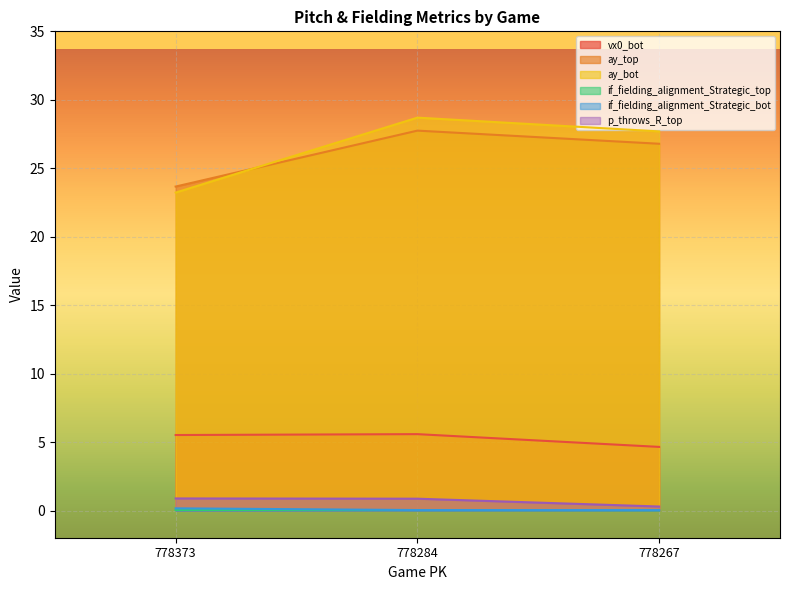

Where does the vx0_bot series first go above 5?

778373